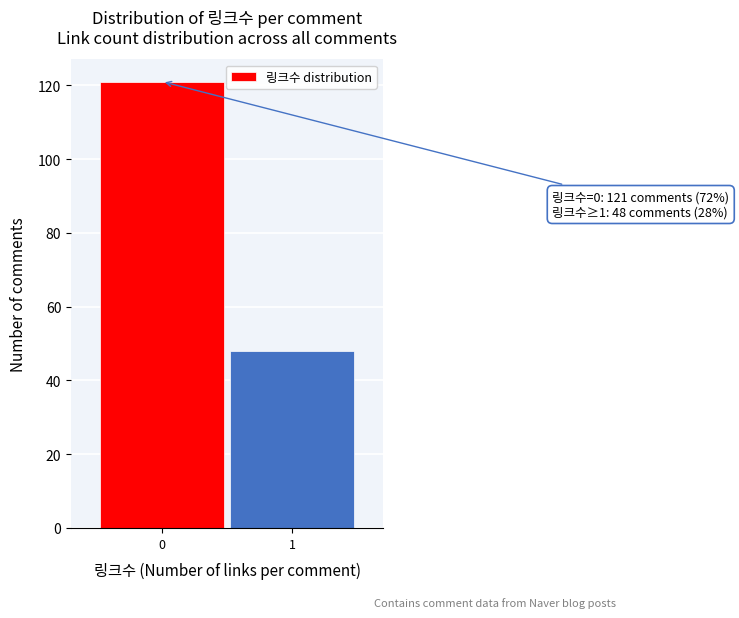

Reading right to left, extract all data points from this chart.

1=48	0=121